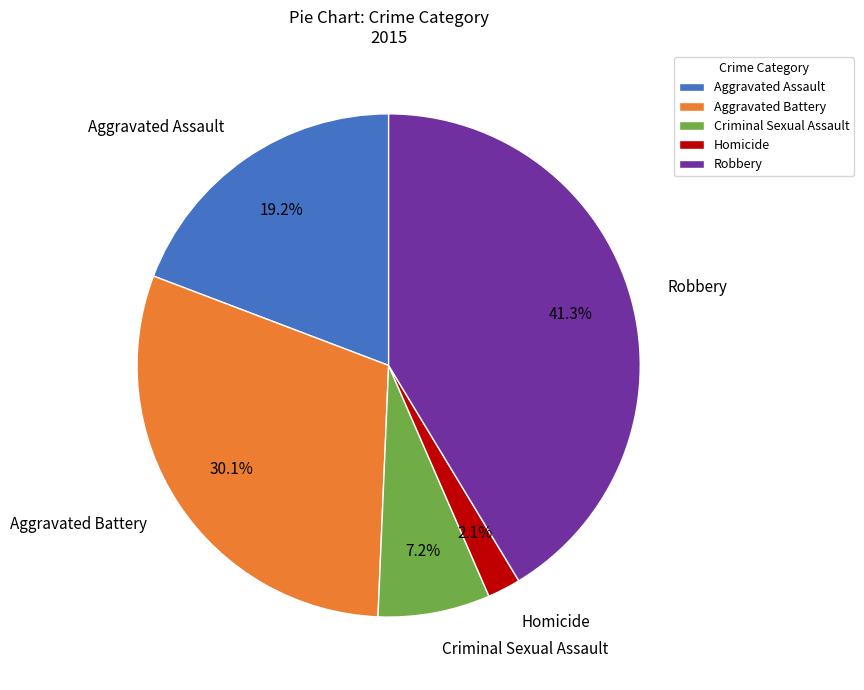

Which has a higher value, Homicide or Criminal Sexual Assault?

Criminal Sexual Assault